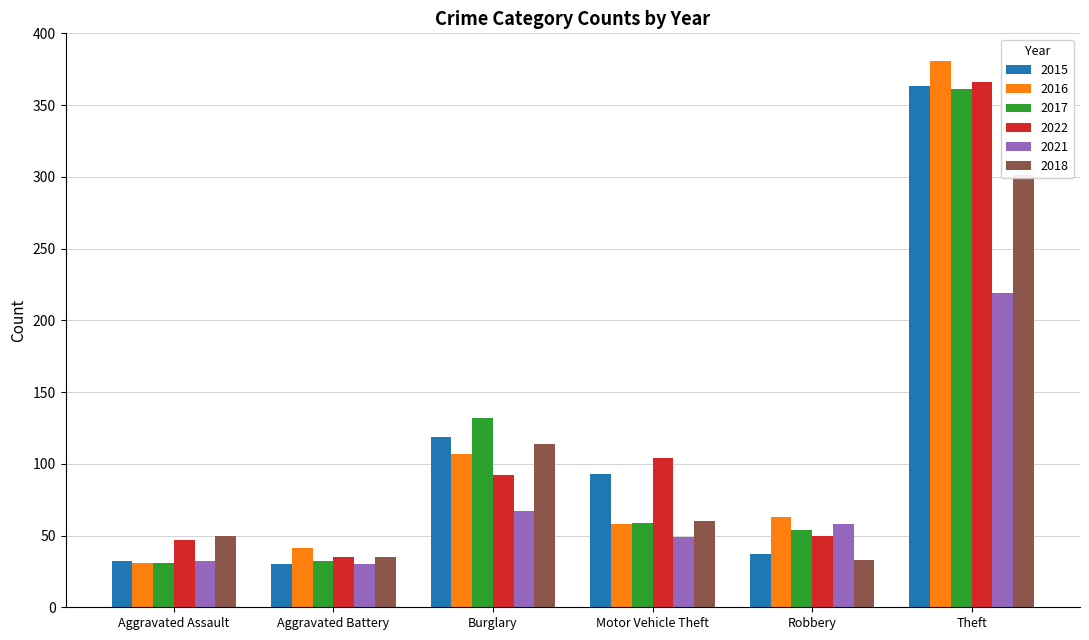

How many data points in 2015 are above 93?

2